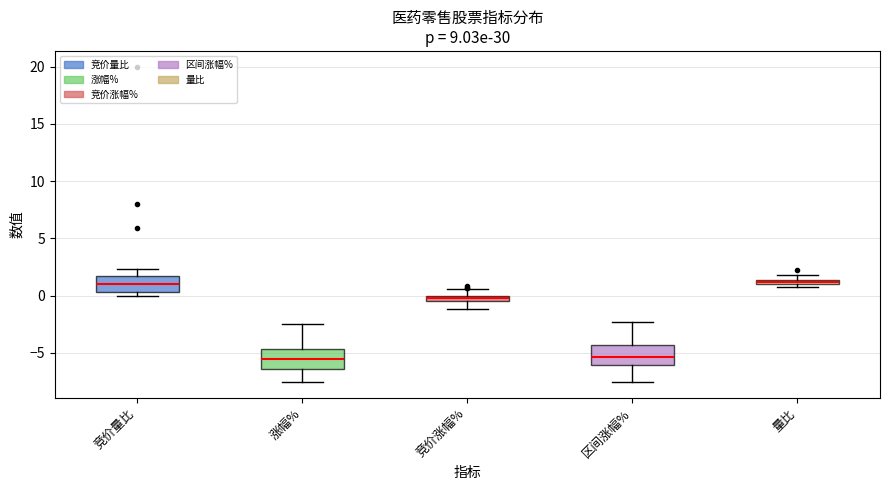

Where is the lower edge of the box for 量比 on the y-axis? The values are not printed on the chart, so give them approximately, as read against the axis.

1.0